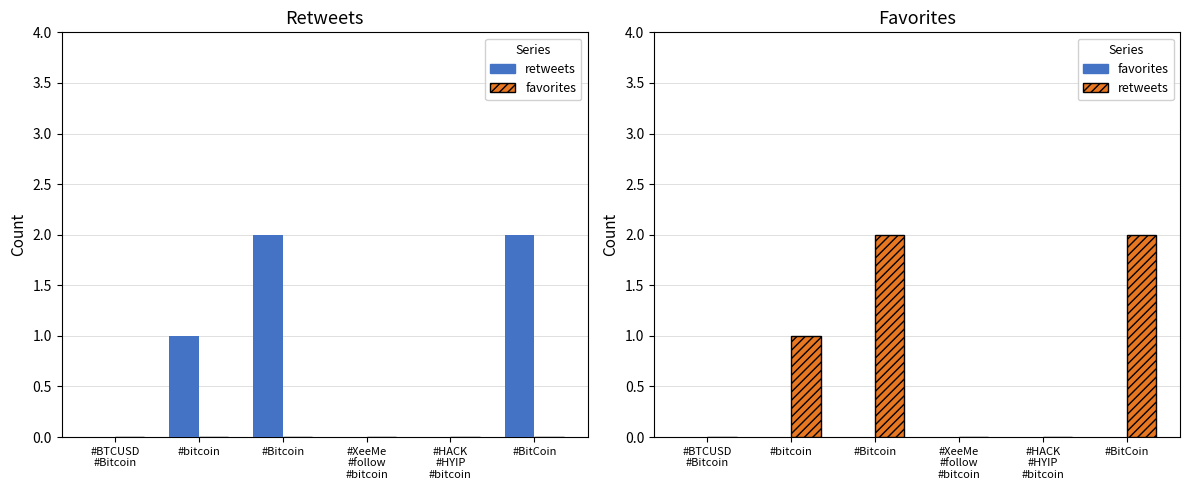

How many values in the retweets series exceed 1?

2